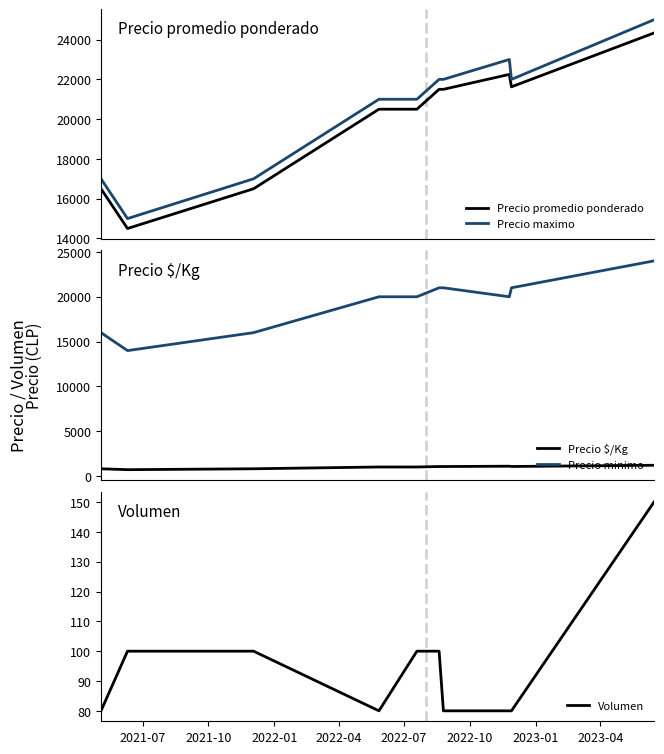

What is the lowest value of the Precio promedio ponderado series?

14500